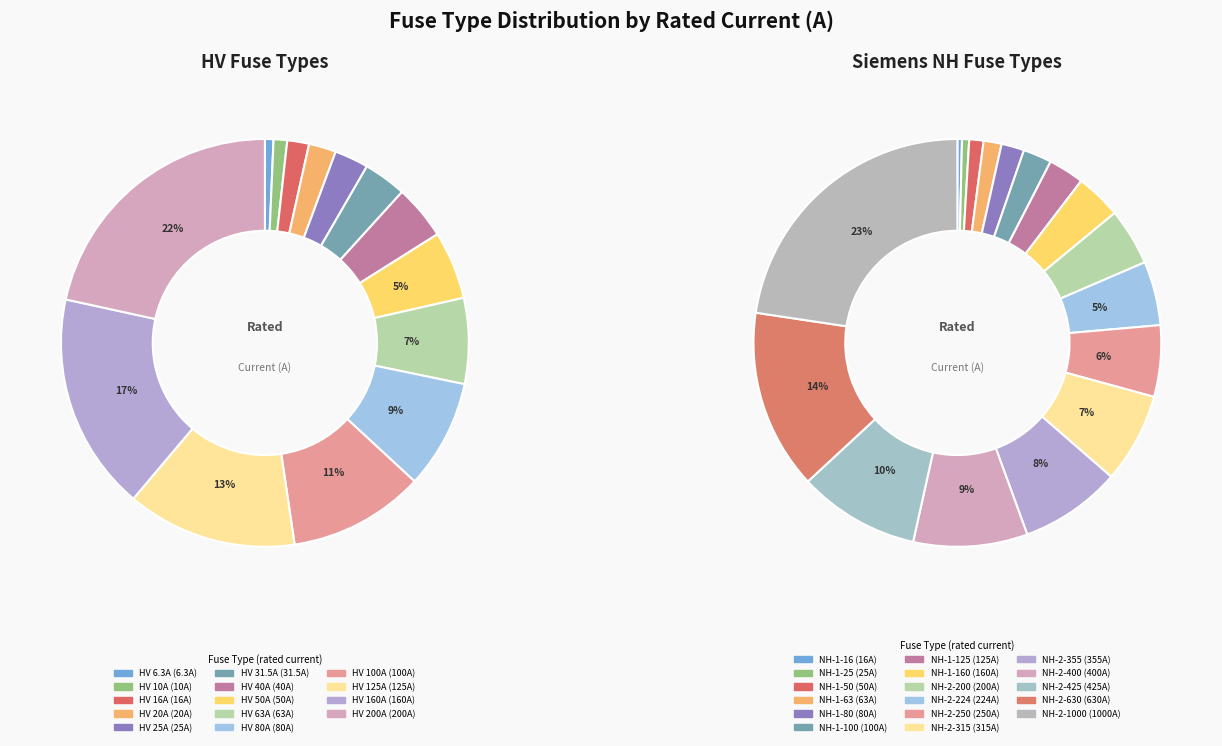

To the nearest percent, what is the combined percentage of HV 63A and HV 100A?

18%